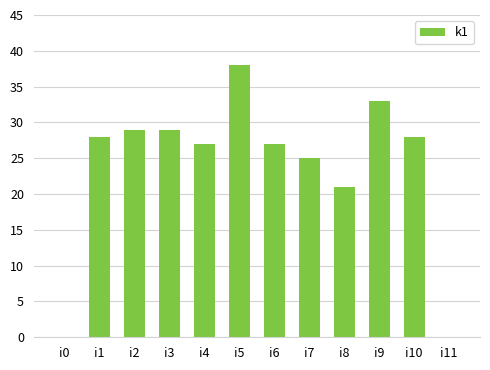

The value at i8 is 33. True or false?

False